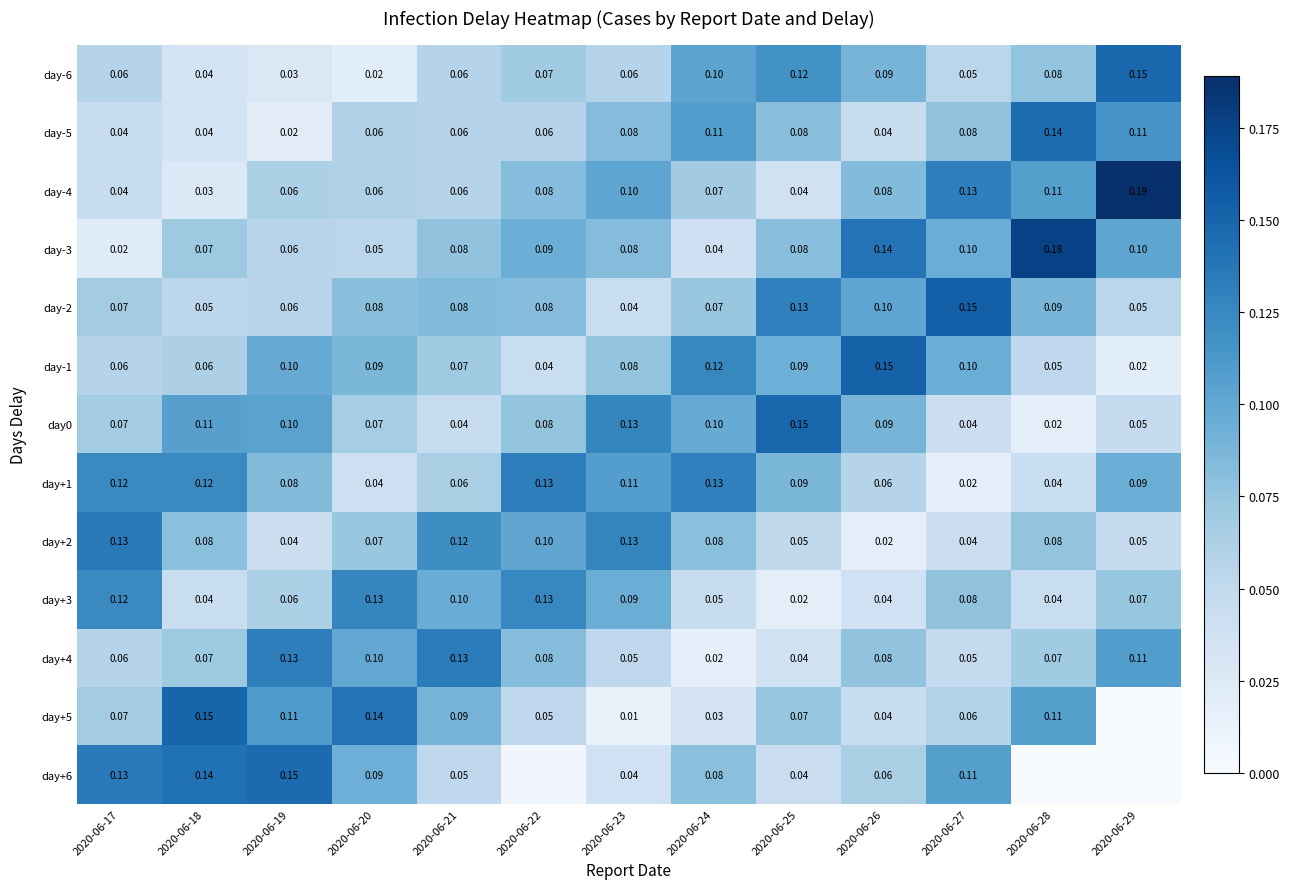

Is the value of day-2 at 2020-06-28 greater than the value of day-6 at 2020-06-24?

No